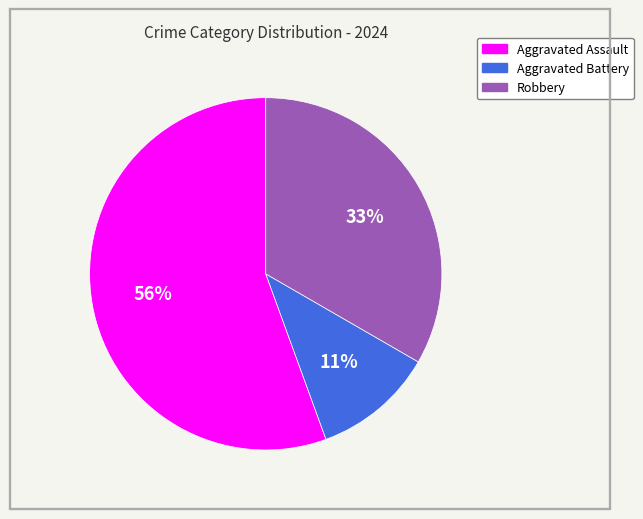

To the nearest percent, what portion does Robbery represent?

33%